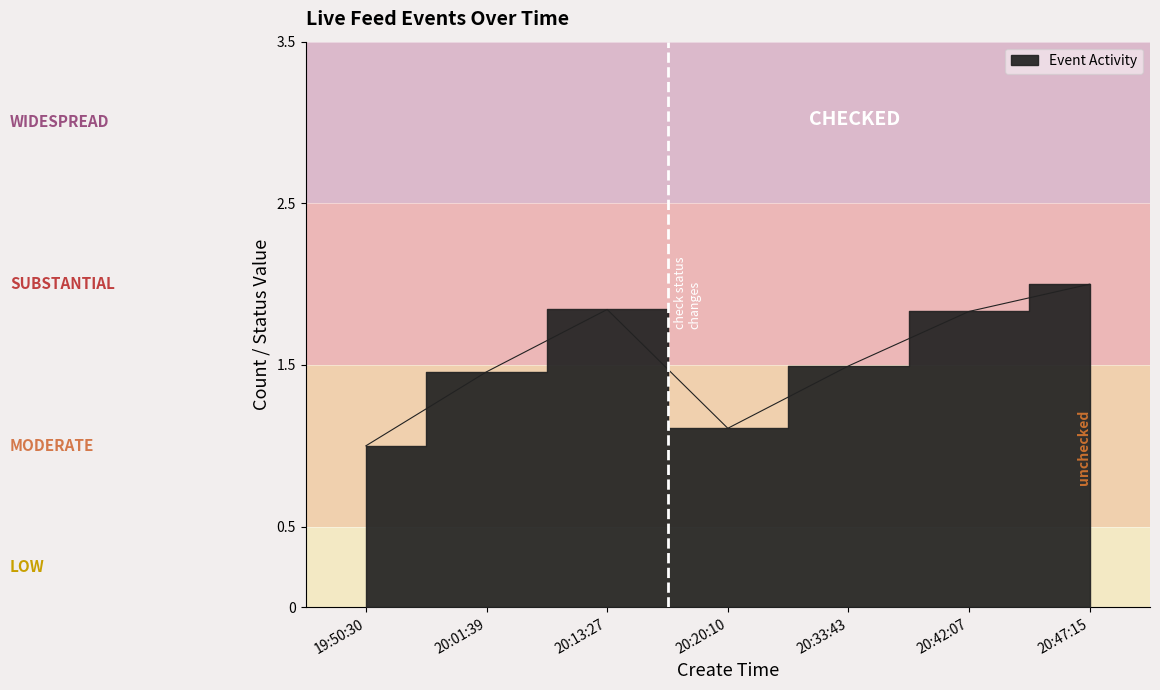

What is the difference between the maximum and minimum values in the is_need_check series?

1